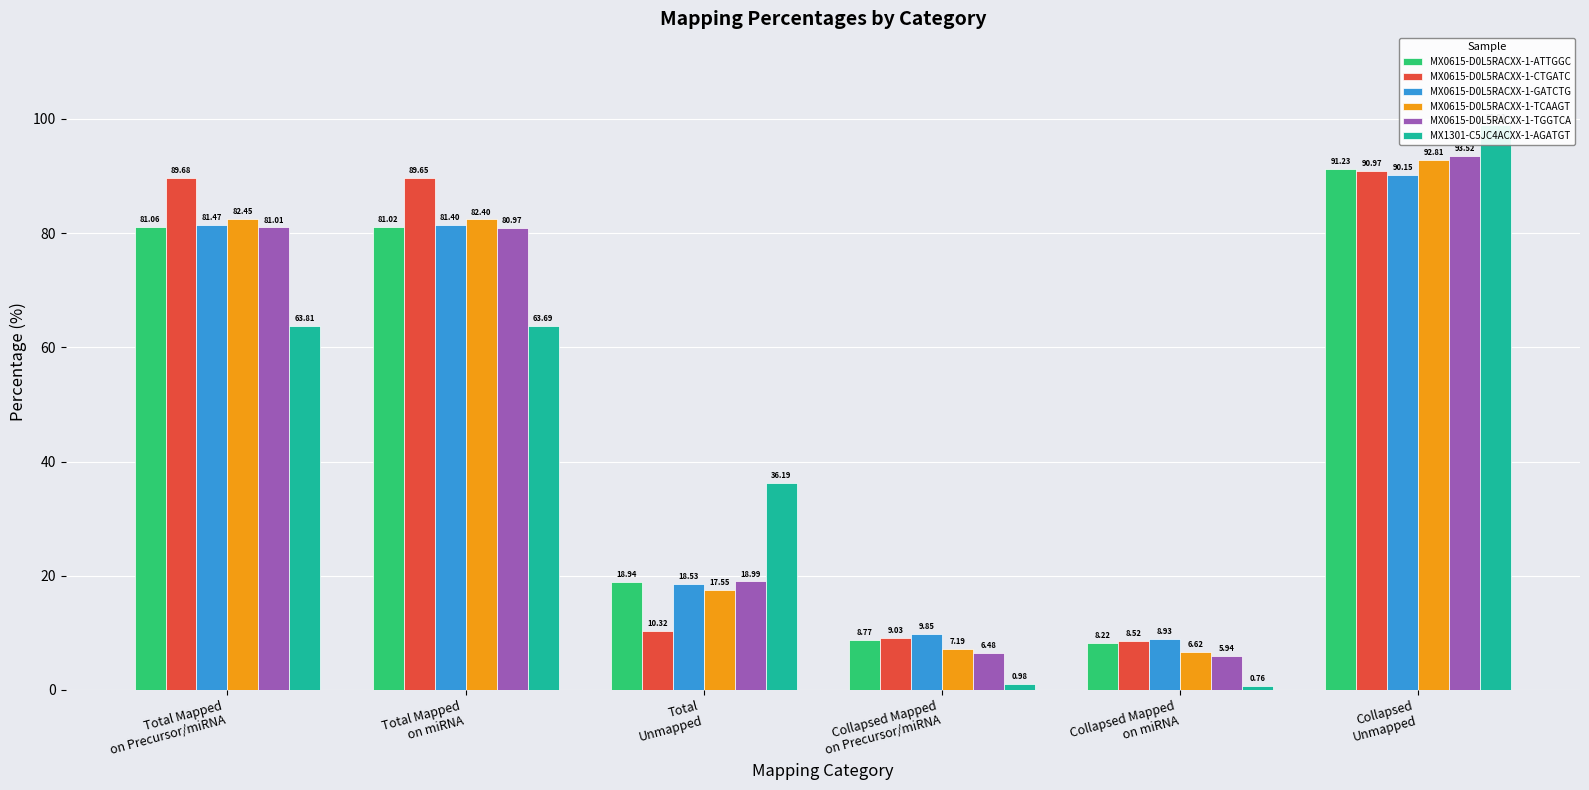

What are all the series names shown in the legend?

MX0615-D0L5RACXX-1-ATTGGC, MX0615-D0L5RACXX-1-CTGATC, MX0615-D0L5RACXX-1-GATCTG, MX0615-D0L5RACXX-1-TCAAGT, MX0615-D0L5RACXX-1-TGGTCA, MX1301-C5JC4ACXX-1-AGATGT